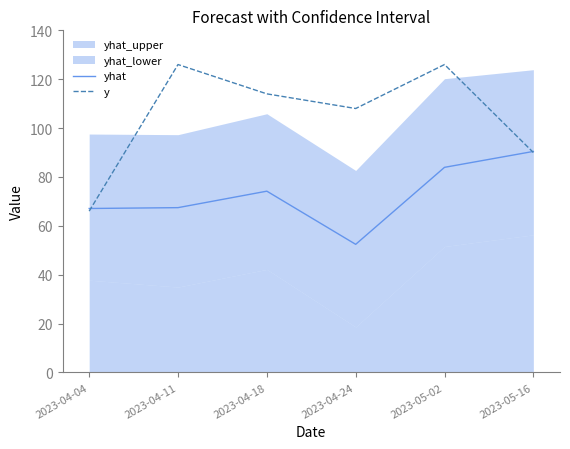

True or false: yhat has a value of 90.4 at 2023-05-16.

True